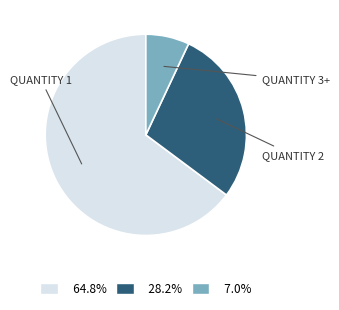

Does any single category account for the majority?

Yes